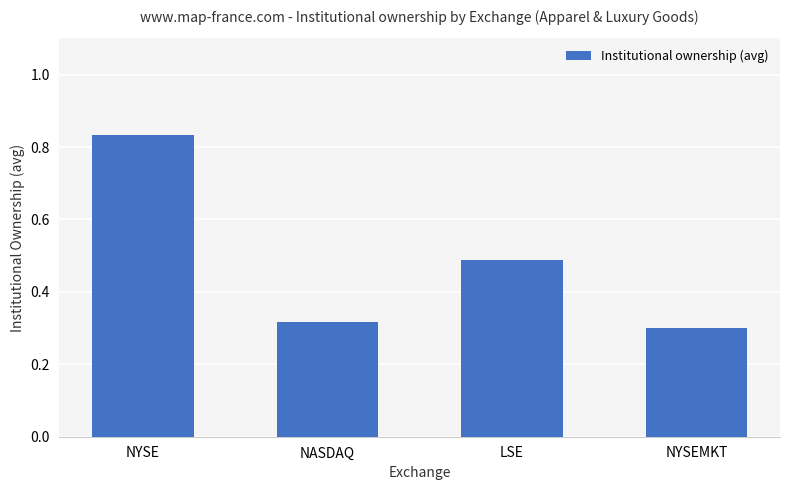

List the labels in order of value, largest first.

NYSE, LSE, NASDAQ, NYSEMKT